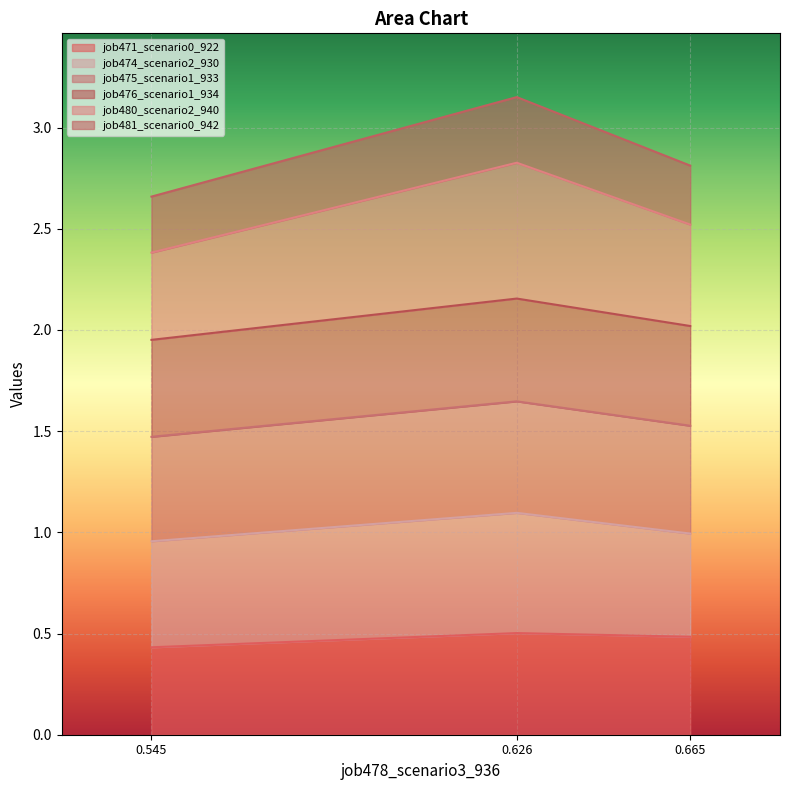

How many lines are shown in the chart?

6